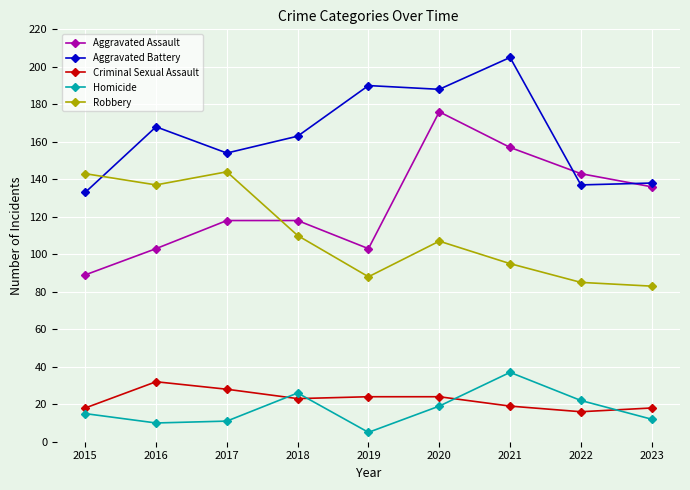

At which category does the chart reach its minimum across all series?

2019